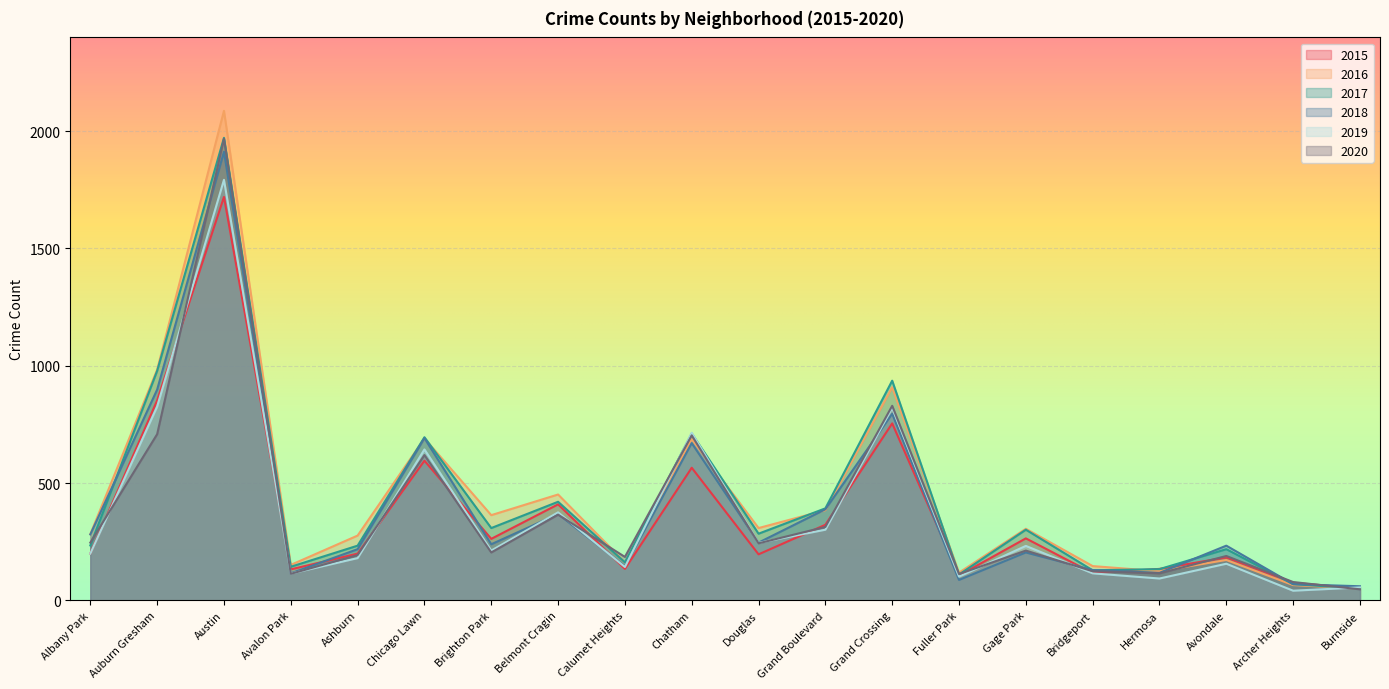

Is the value of 2020 at Archer Heights greater than the value of 2018 at Auburn Gresham?

No